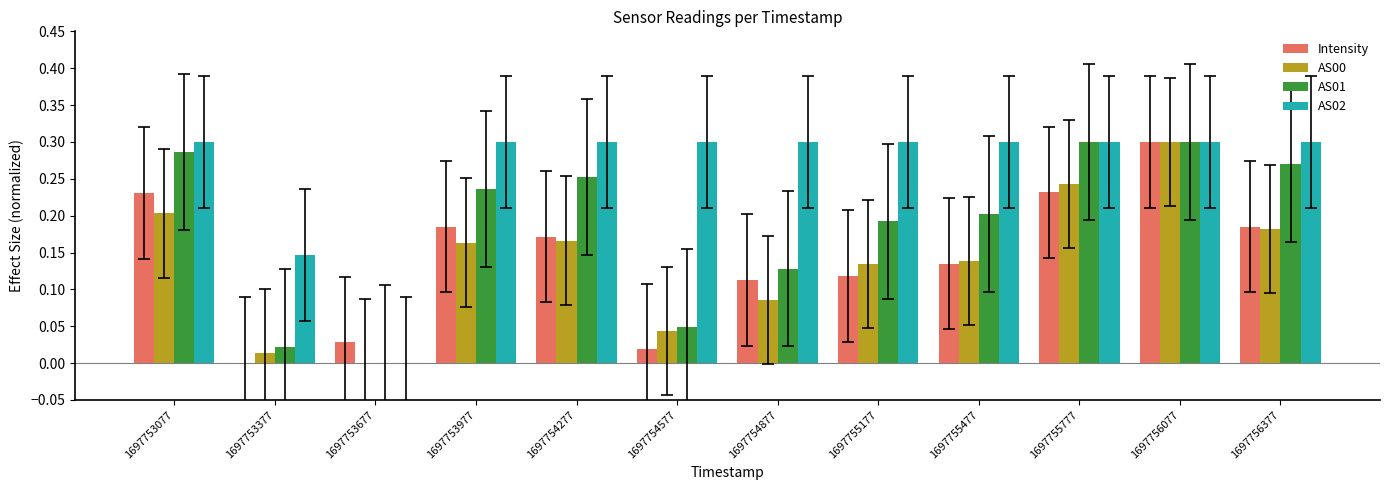

What is the sum of all AS02 values?

3.1